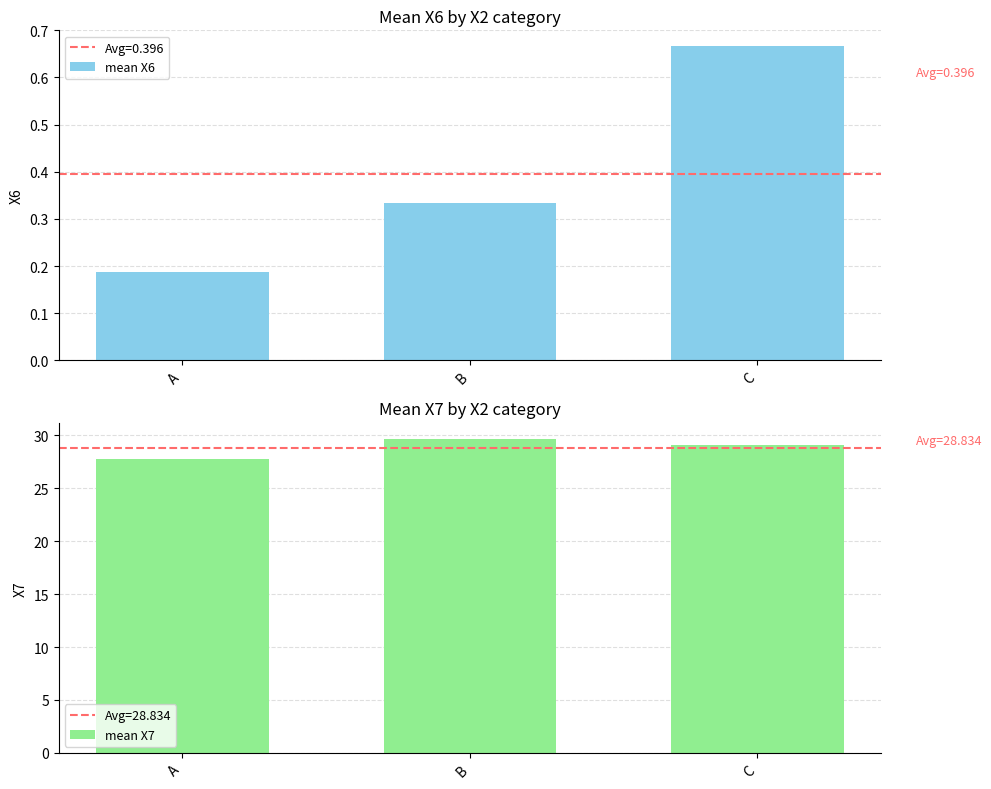

Between B and A, which is larger?

B